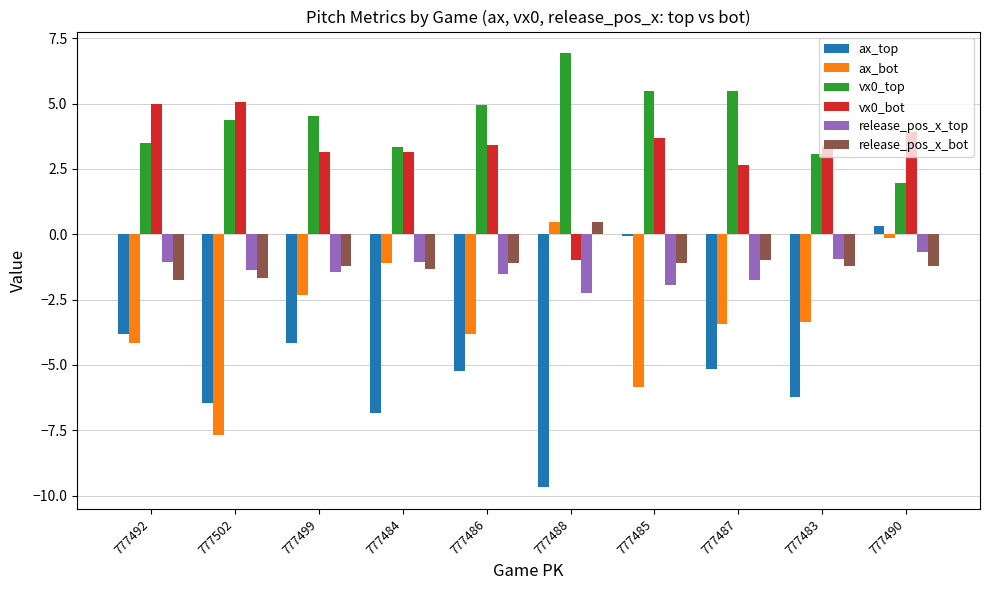

What is the difference between the maximum and minimum values in the ax_top series?

10.0